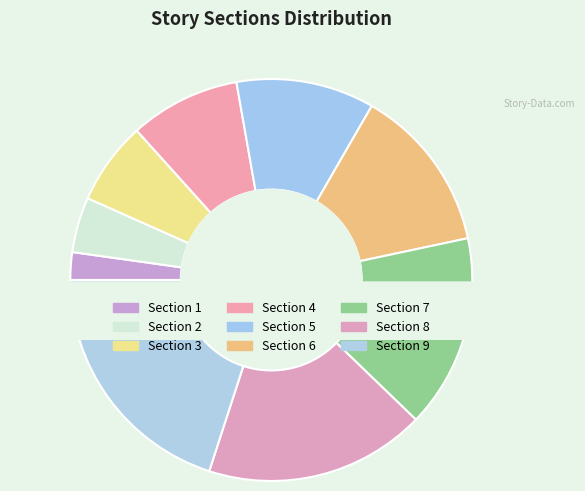

How much of the chart is everything except Section 6?

86.7%